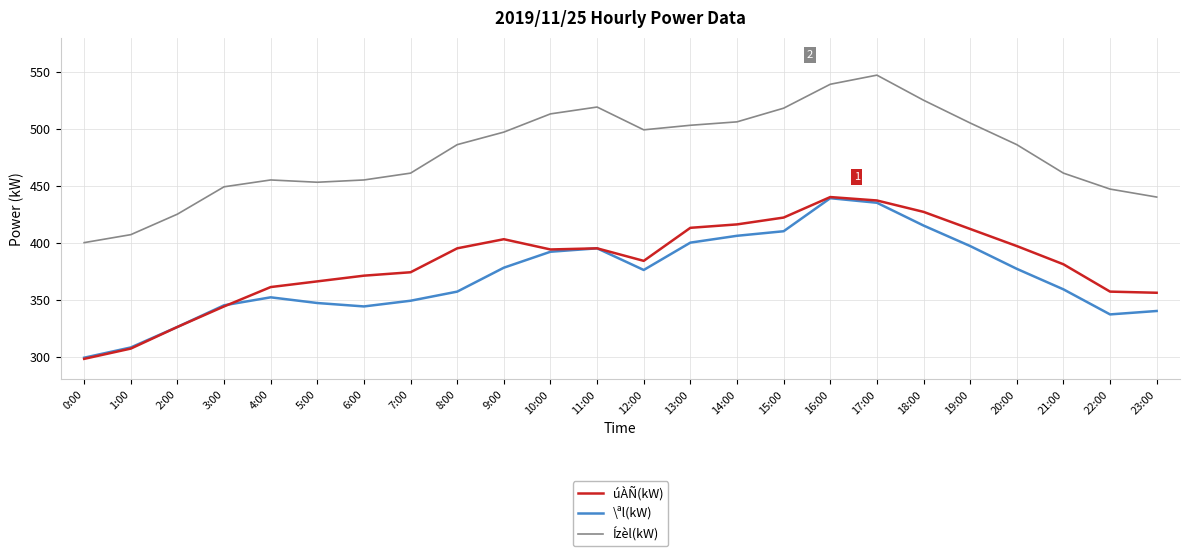

The value of úÀÑ(kW) at 20:00 is 397. True or false?

True